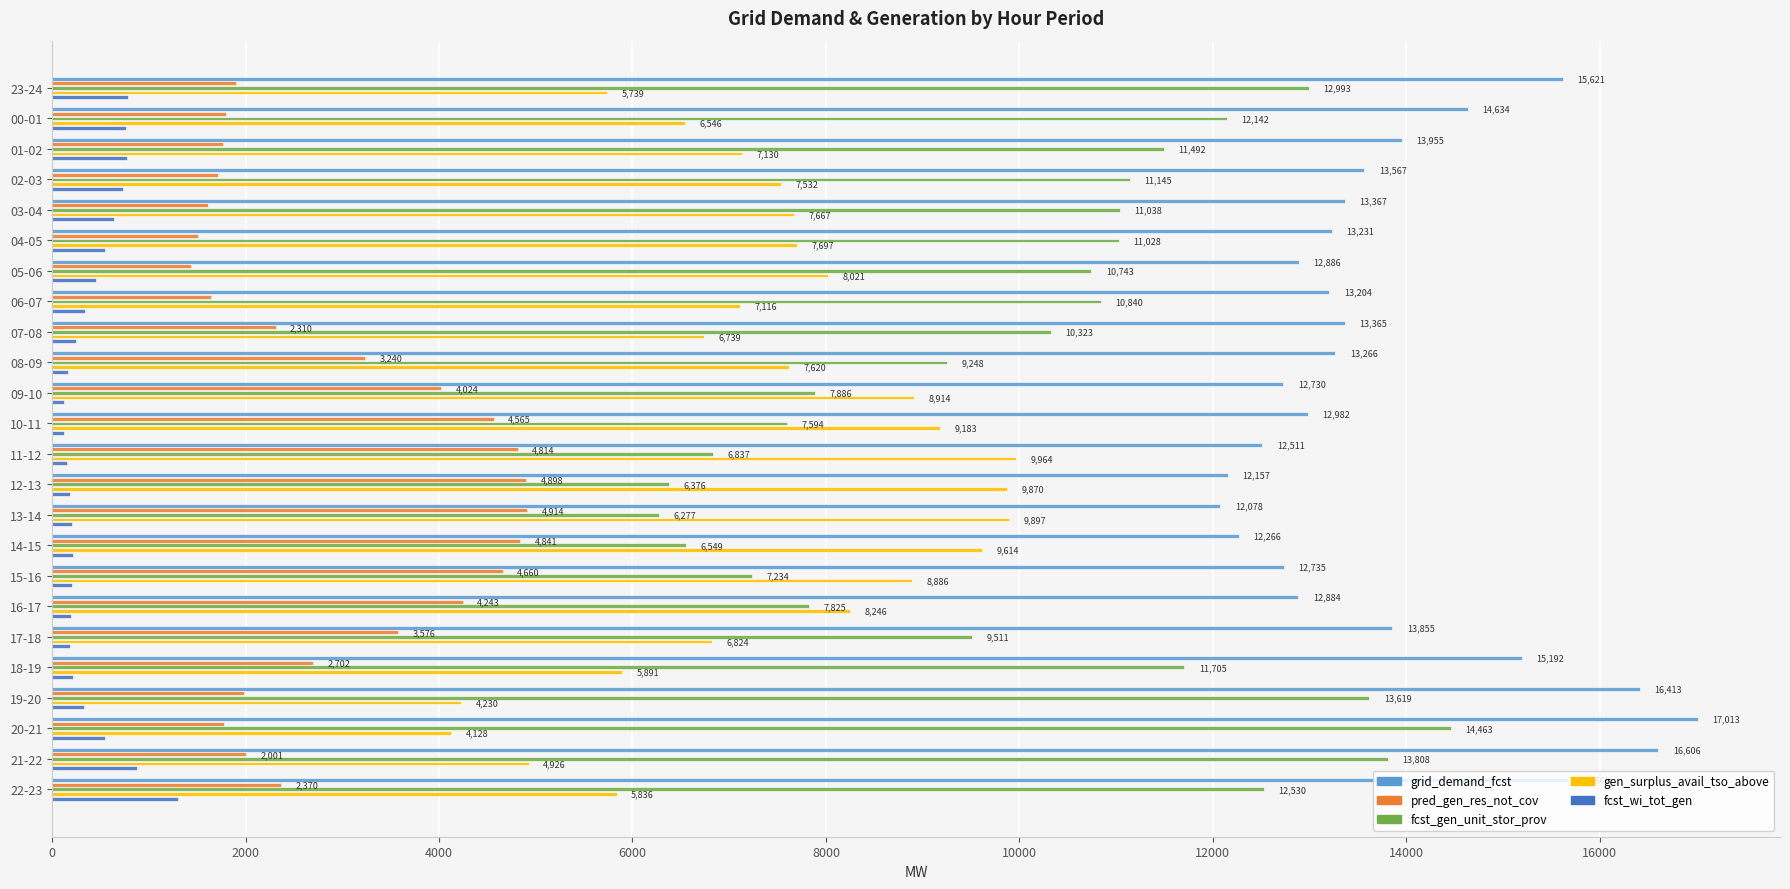

What is the highest value of the pred_gen_res_not_cov series?

4914